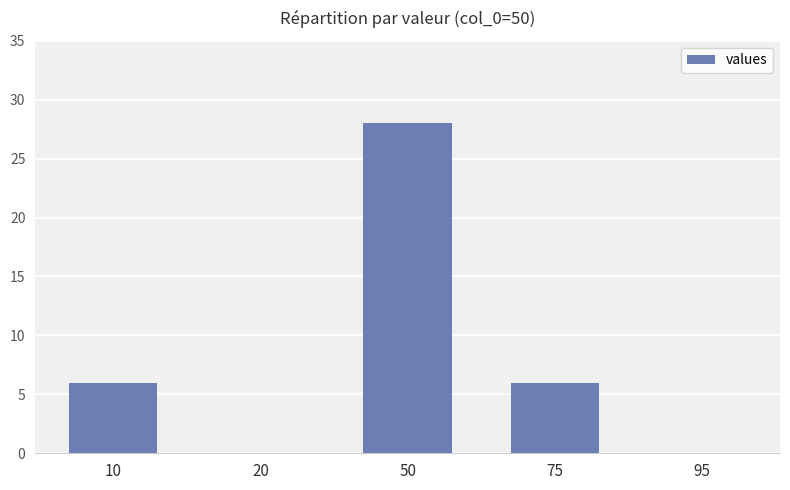

True or false: the data shows -14 at 20.

False